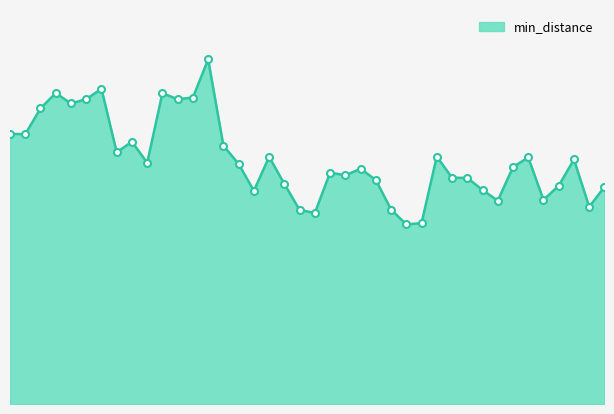

Does the chart have visible grid lines?

No